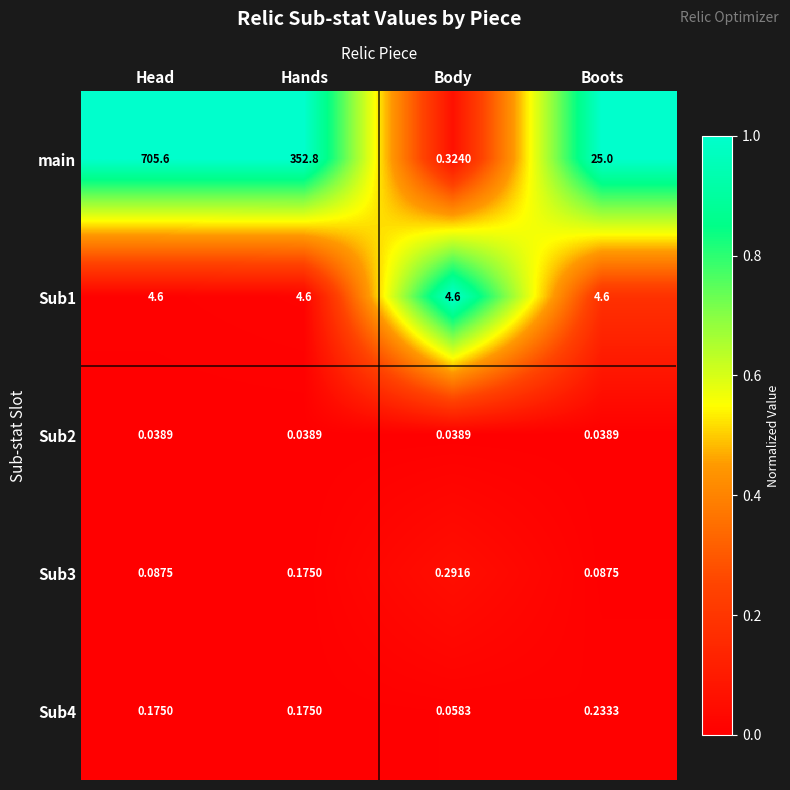

Which series has the largest total across all categories?

main